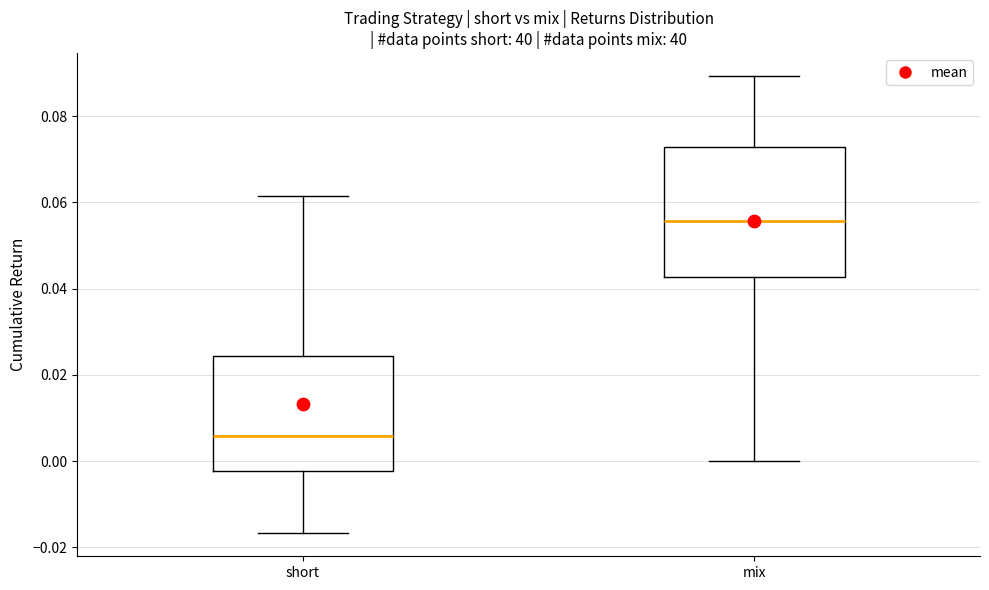

Which box's median line is the lowest?

short